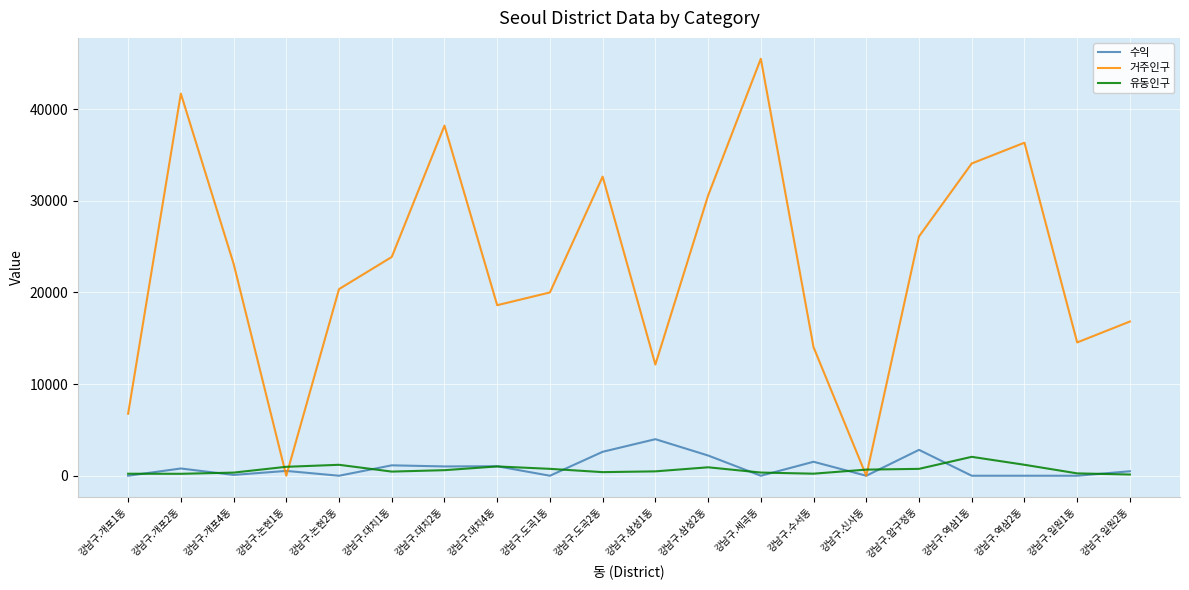

Which series changed the most between 강남구.도곡1동 and 강남구.세곡동?

거주인구